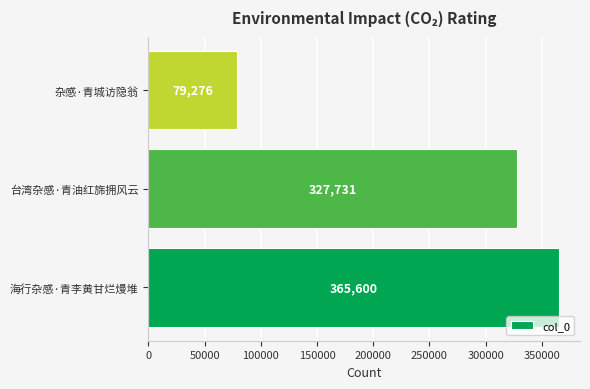

Where is the data nearest to the value 222438?

台湾杂感·青油红旆拥风云